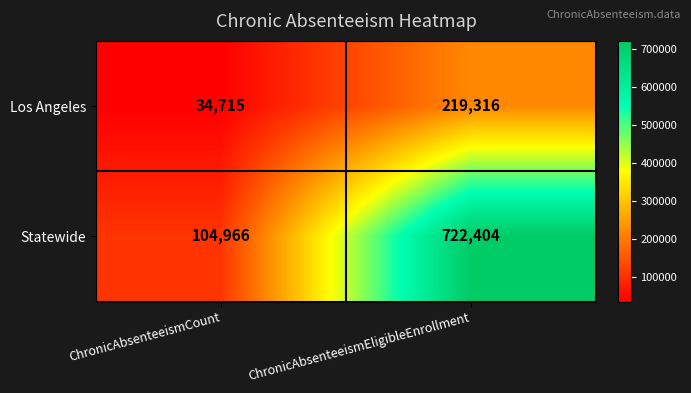

The Statewide series shows 1050910 at ChronicAbsenteeismEligibleEnrollment. True or false?

False